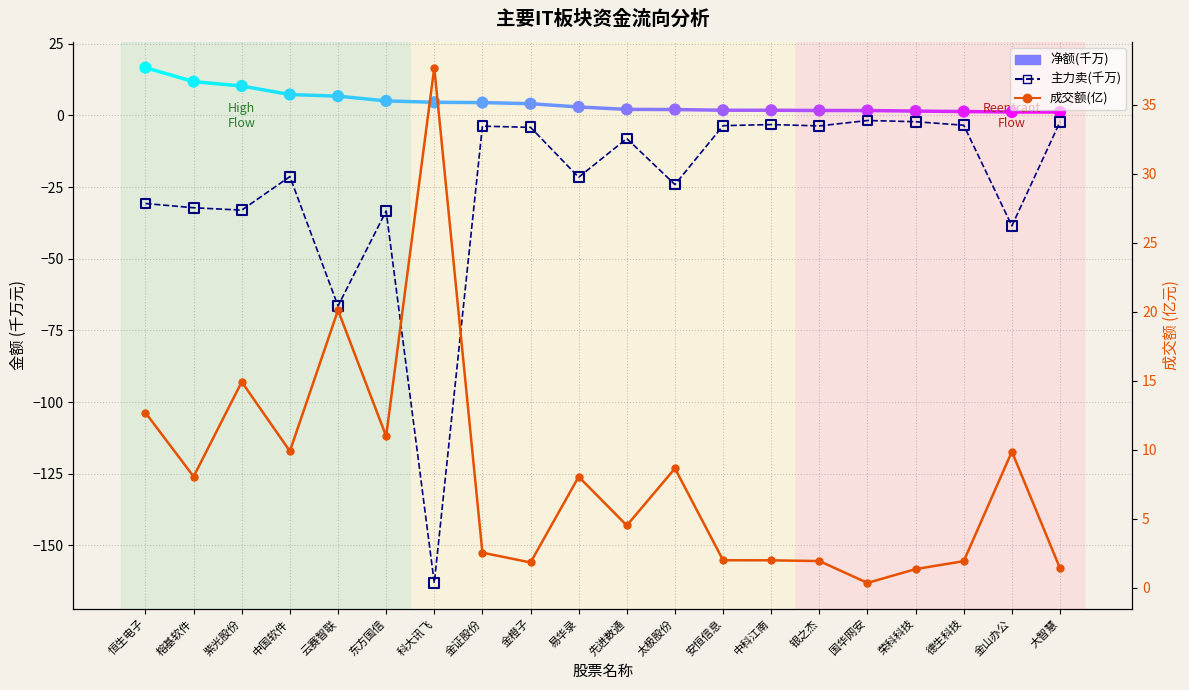

Which series contains the highest Y value?

成交额(亿)